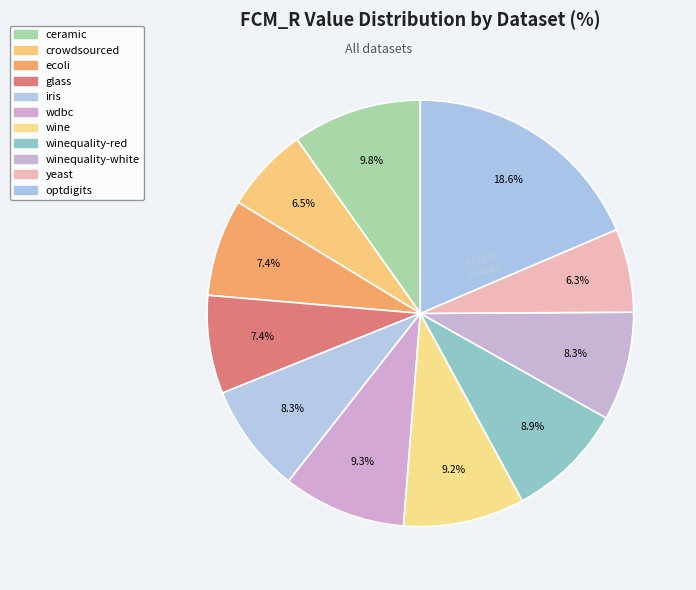

Does glass represent more than half of the total?

No